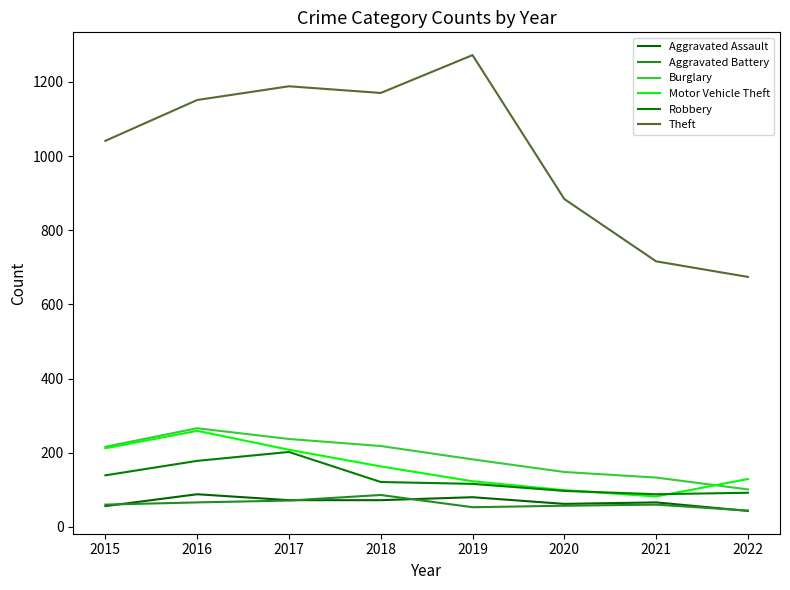

What is the difference between the Aggravated Assault values at 2022 and 2017?

29